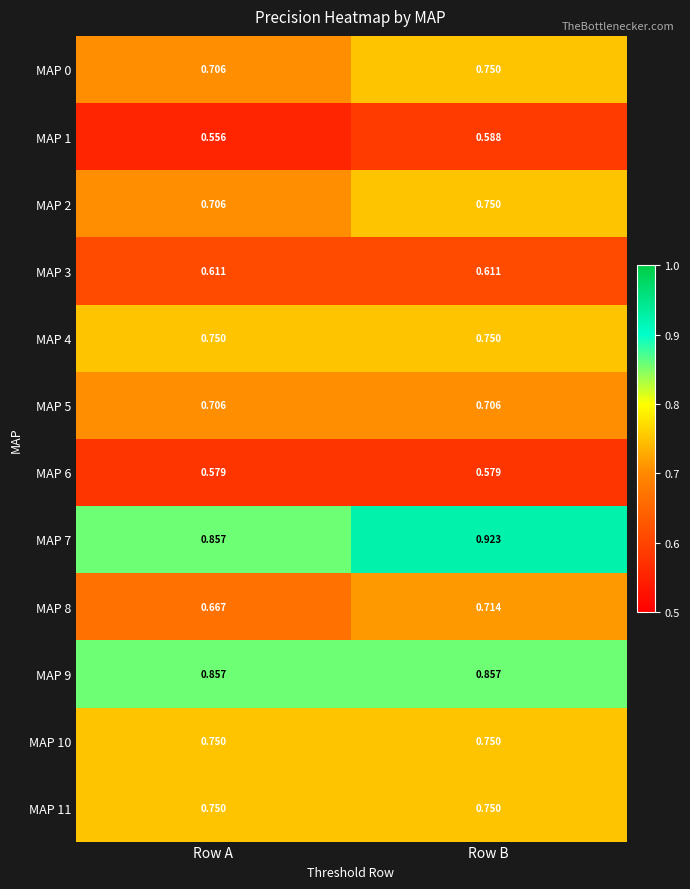

At which label is MAP 0 closest to 0?

Row A